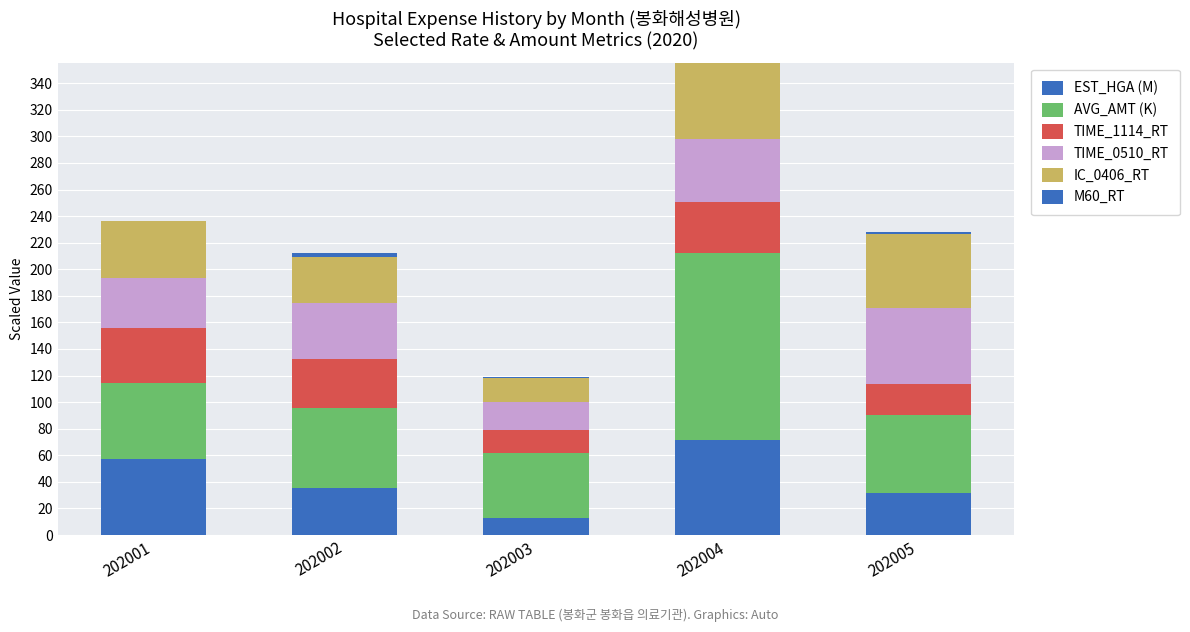

How many data points in EST_HGA (M) are above 35?

3